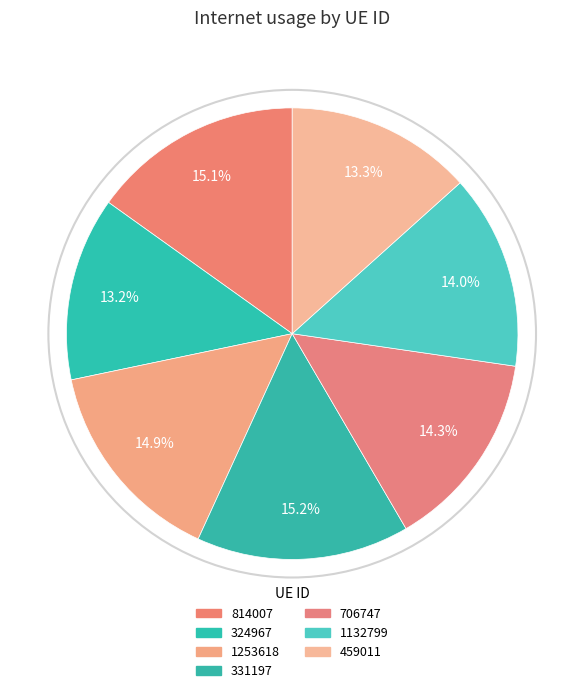

How many slices are in this pie chart?

7